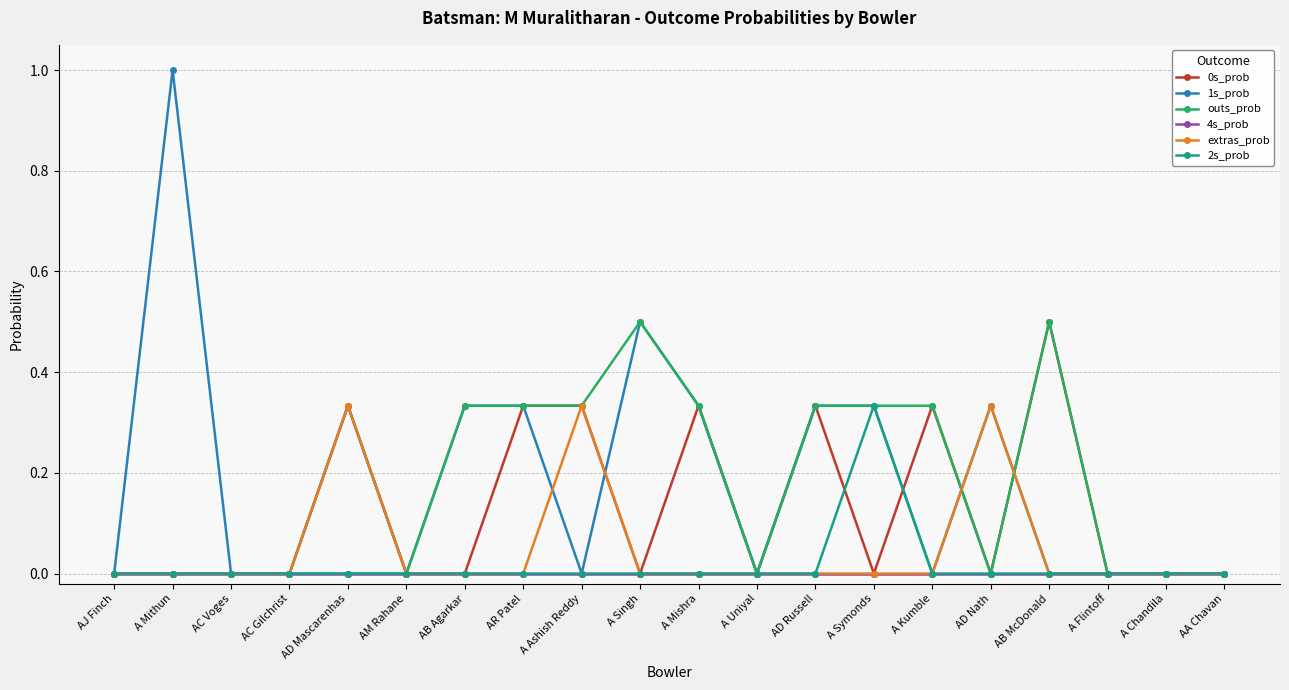

True or false: 1s_prob has more than 1 points higher than both neighbors.

True